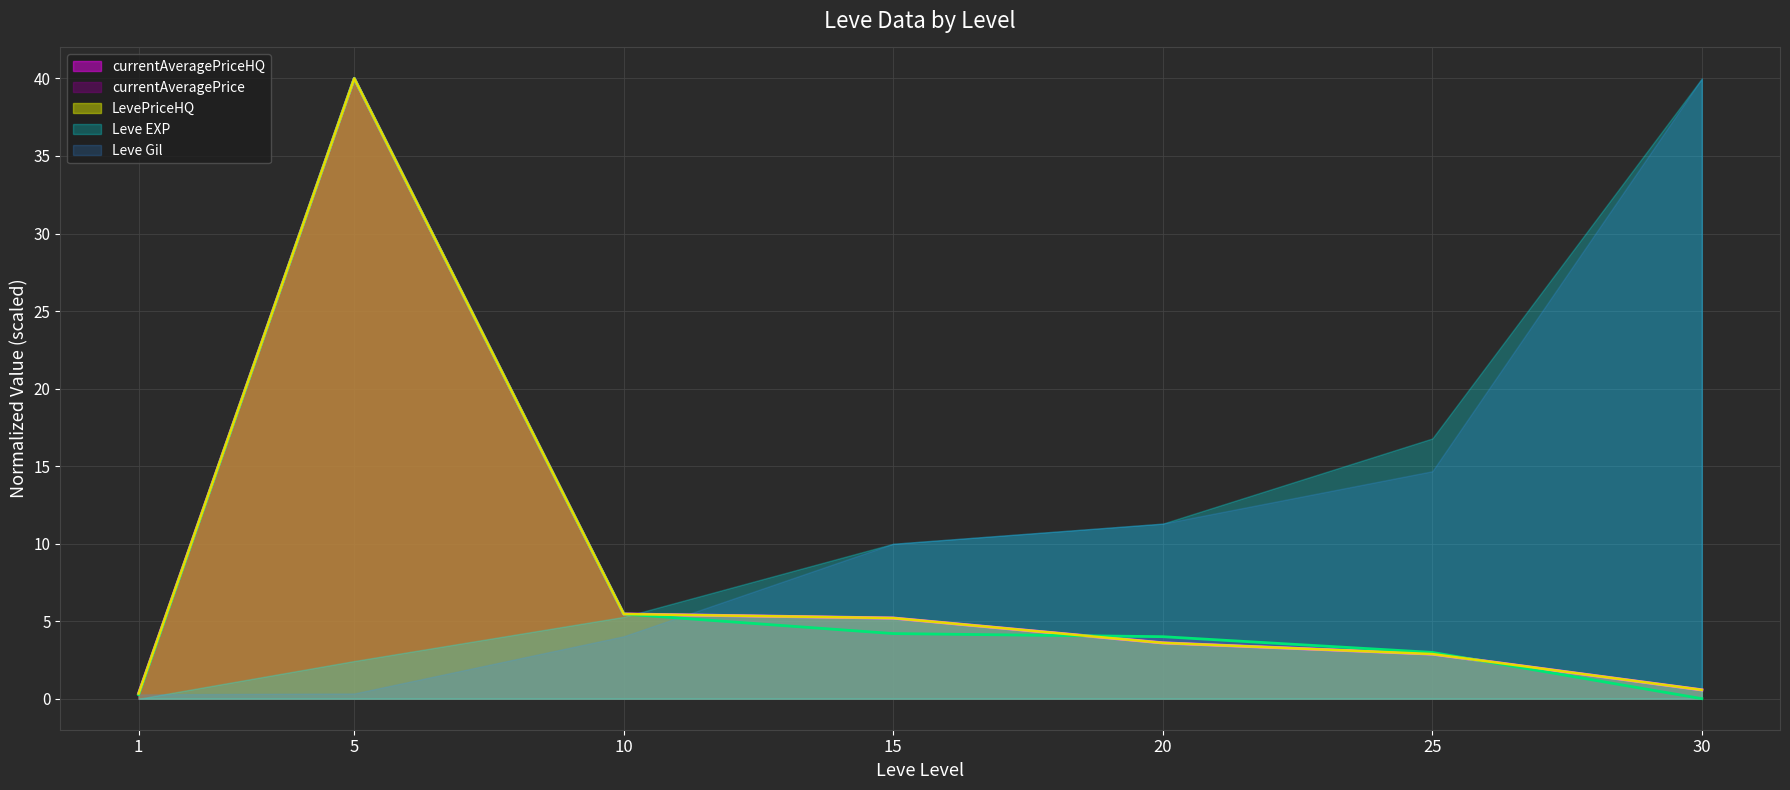

How many lines are shown in the chart?

5